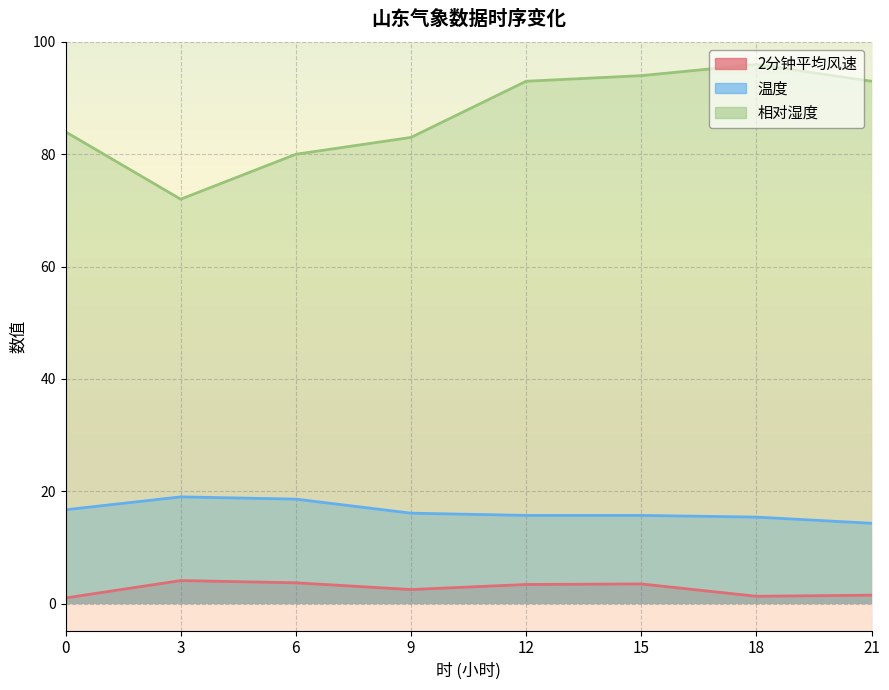

What is the average value of the 相对湿度 series?

86.9